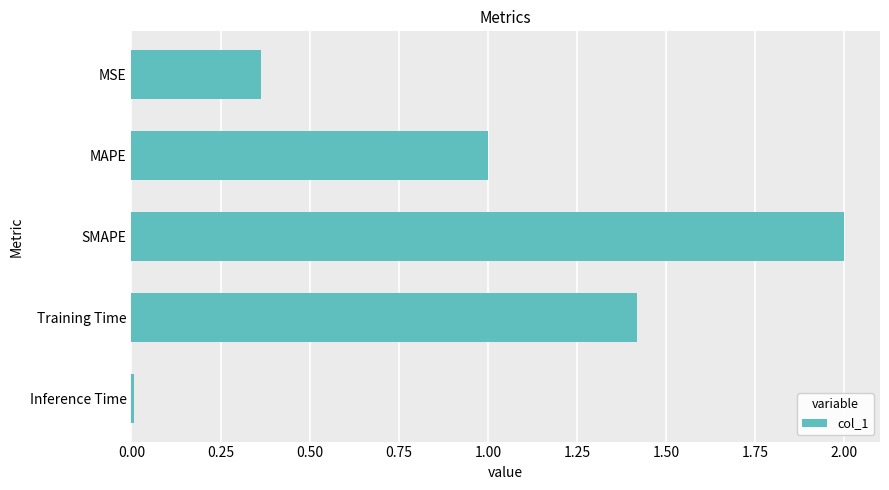

What is the change in value from MSE to Training Time?

+1.1